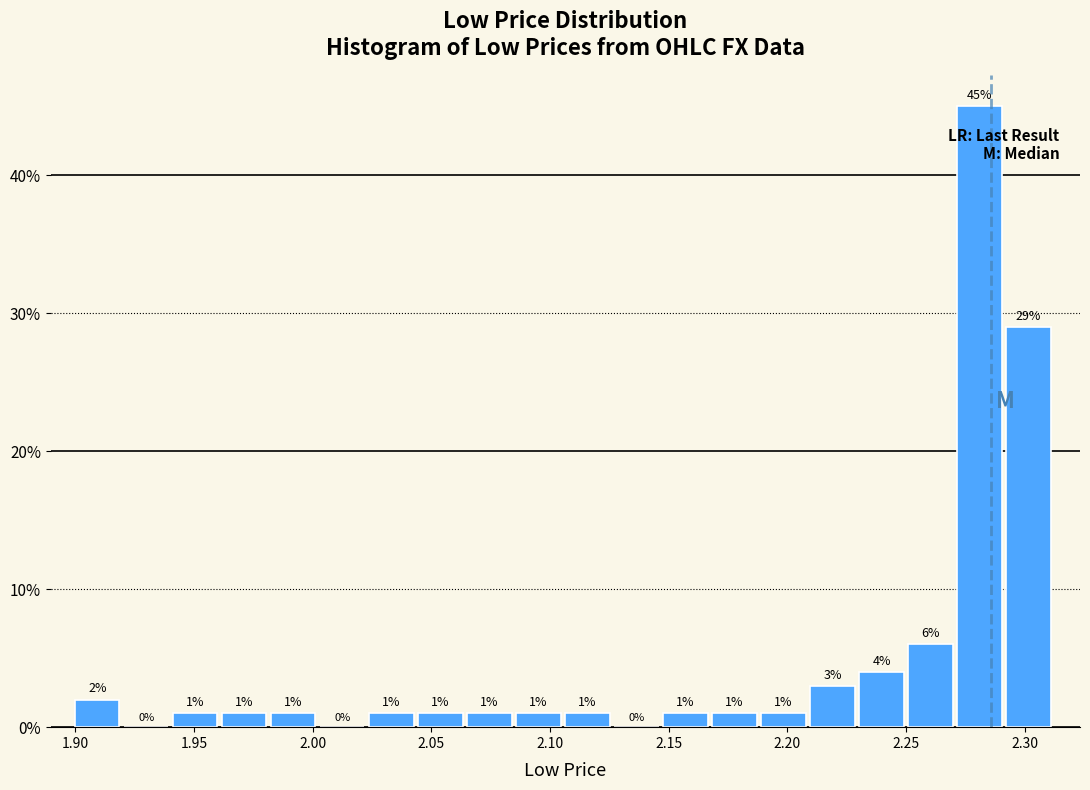

Reading left to right, list every bar in this chart as the range it spans on the x-axis followed by its height. The bar edges are not printed on the chart, so give them approximately, as read against the axis.

1.900 to 1.920: 2
1.920 to 1.940: 0
1.940 to 1.960: 1
1.960 to 1.985: 1
1.985 to 2.005: 1
2.005 to 2.025: 0
2.025 to 2.045: 1
2.045 to 2.065: 1
2.065 to 2.085: 1
2.085 to 2.105: 1
2.105 to 2.125: 1
2.125 to 2.150: 0
2.150 to 2.170: 1
2.170 to 2.190: 1
2.190 to 2.210: 1
2.210 to 2.230: 3
2.230 to 2.250: 4
2.250 to 2.270: 6
2.270 to 2.290: 45
2.290 to 2.315: 29